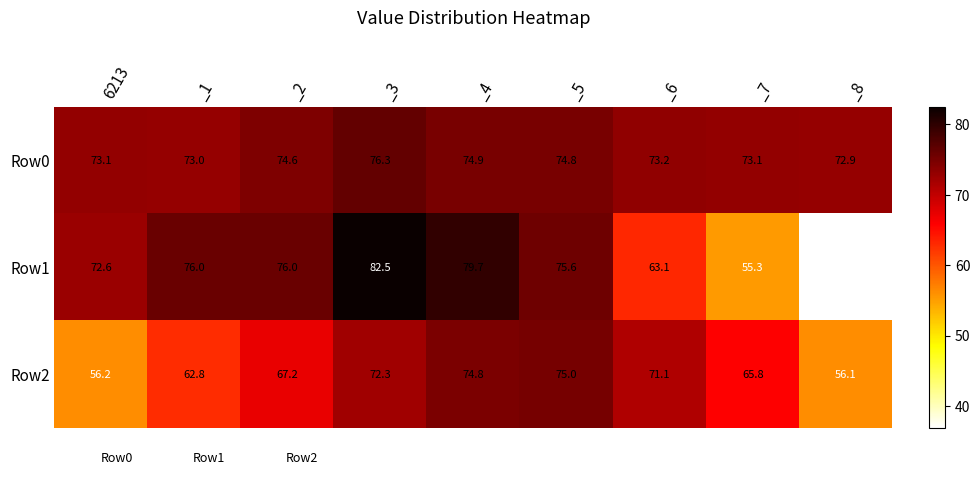

At how many categories does at least one series exceed 41?

9